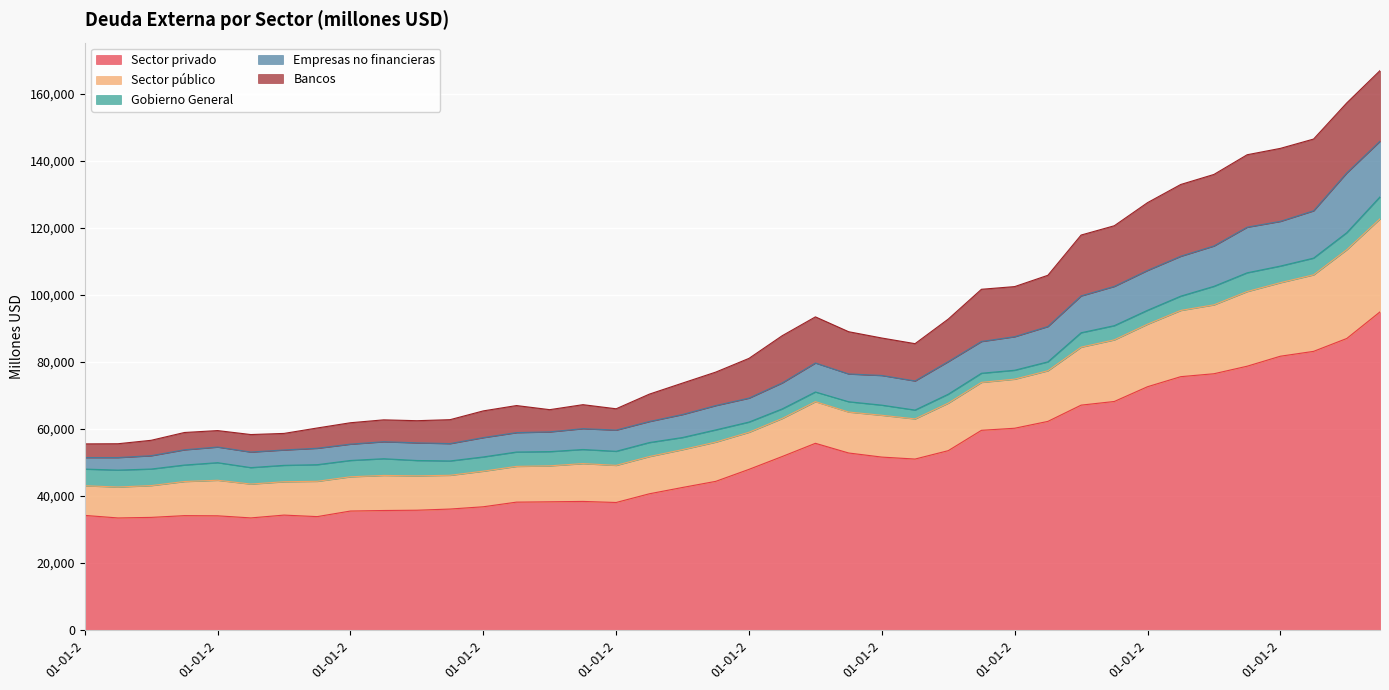

What position from the left is 01-07-2012?

39